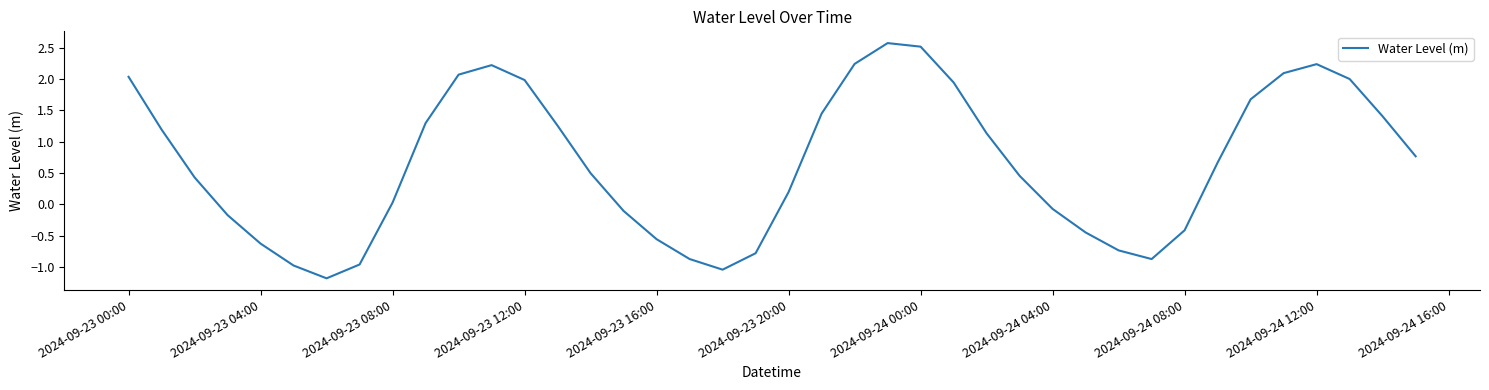

What is the greatest value displayed?

2.6